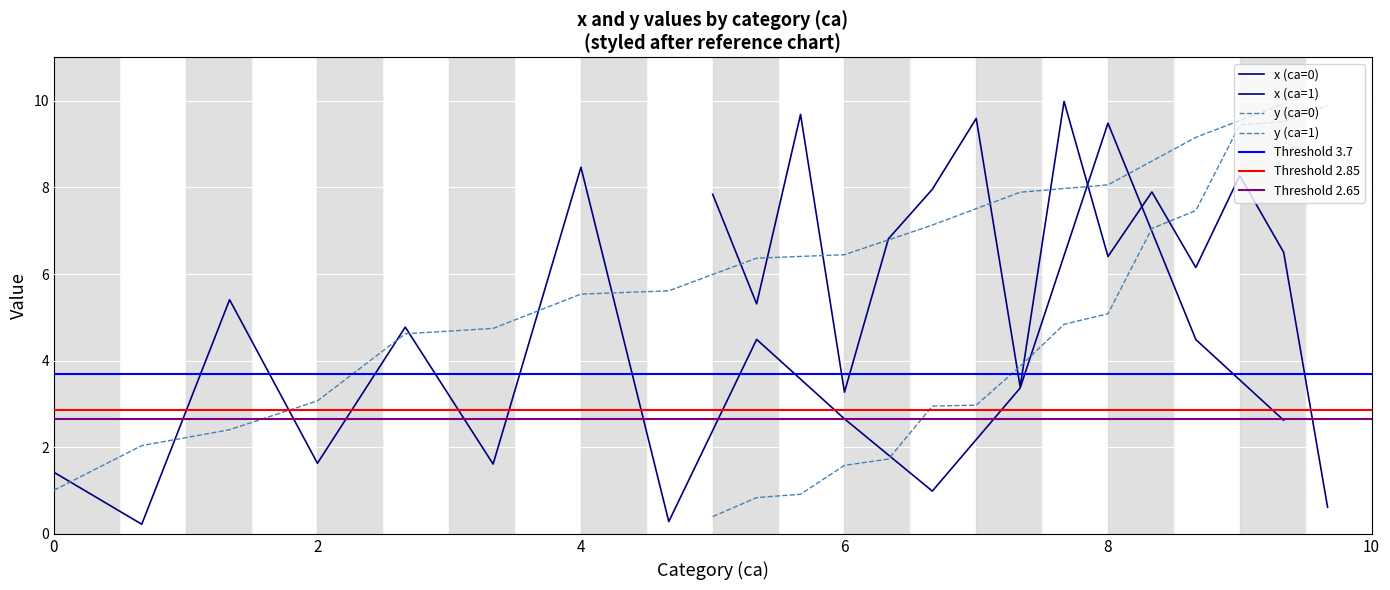

List the labels in order of y value, largest first.

14, 29, 28, 27, 13, 12, 11, 26, 10, 25, 9, 8, 7, 6, 24, 23, 5, 4, 22, 3, 21, 20, 2, 1, 19, 18, 0, 17, 16, 15